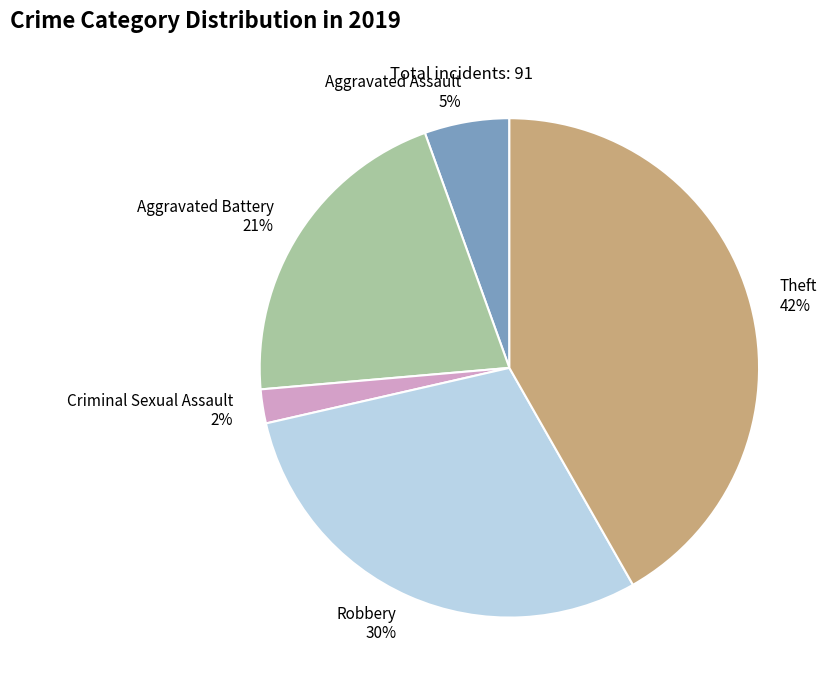

The Aggravated Assault slice represents 5% of the pie. True or false?

True